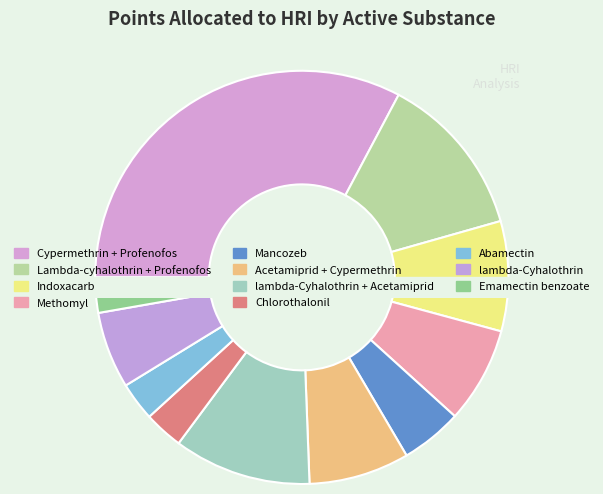

What is the change in value from Cypermethrin + Profenofos to Mancozeb?

-594.9